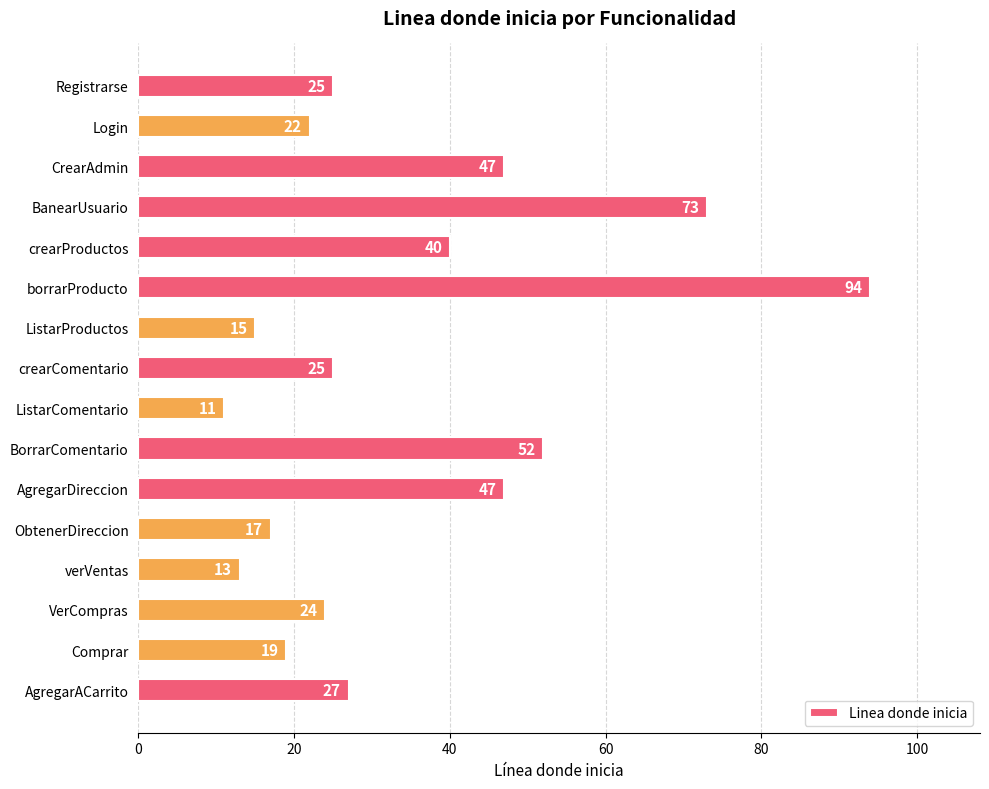

Reading top to bottom, transcribe all the data shown in this chart.

25	22	47	73	40	94	15	25	11	52	47	17	13	24	19	27